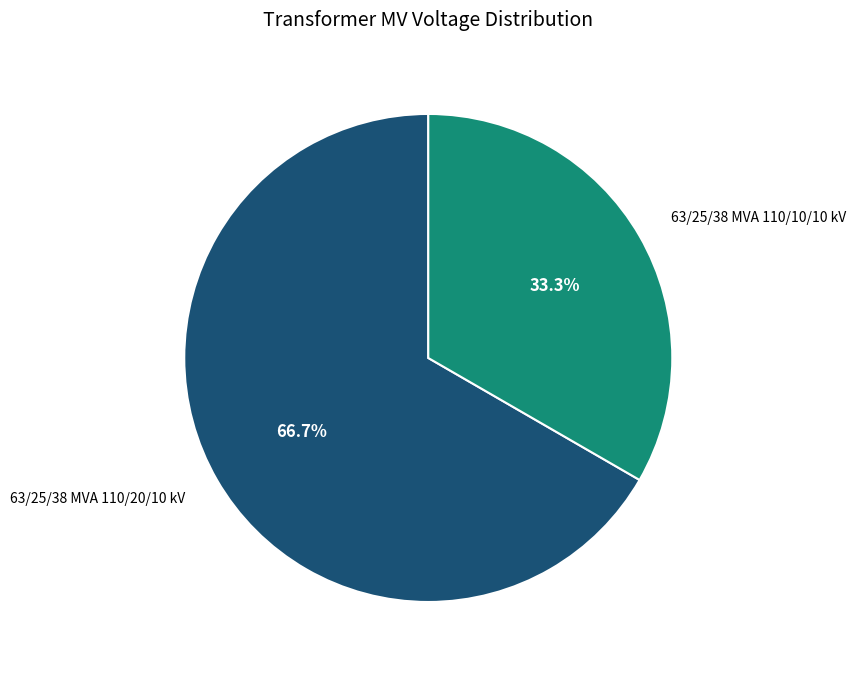

Is the sum of 63/25/38 MVA 110/10/10 kV and 63/25/38 MVA 110/20/10 kV greater than half?

Yes